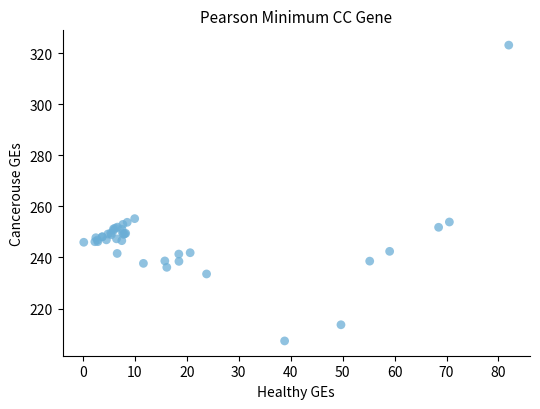

What Y value in the scatter plot is closest to 265?

255.2